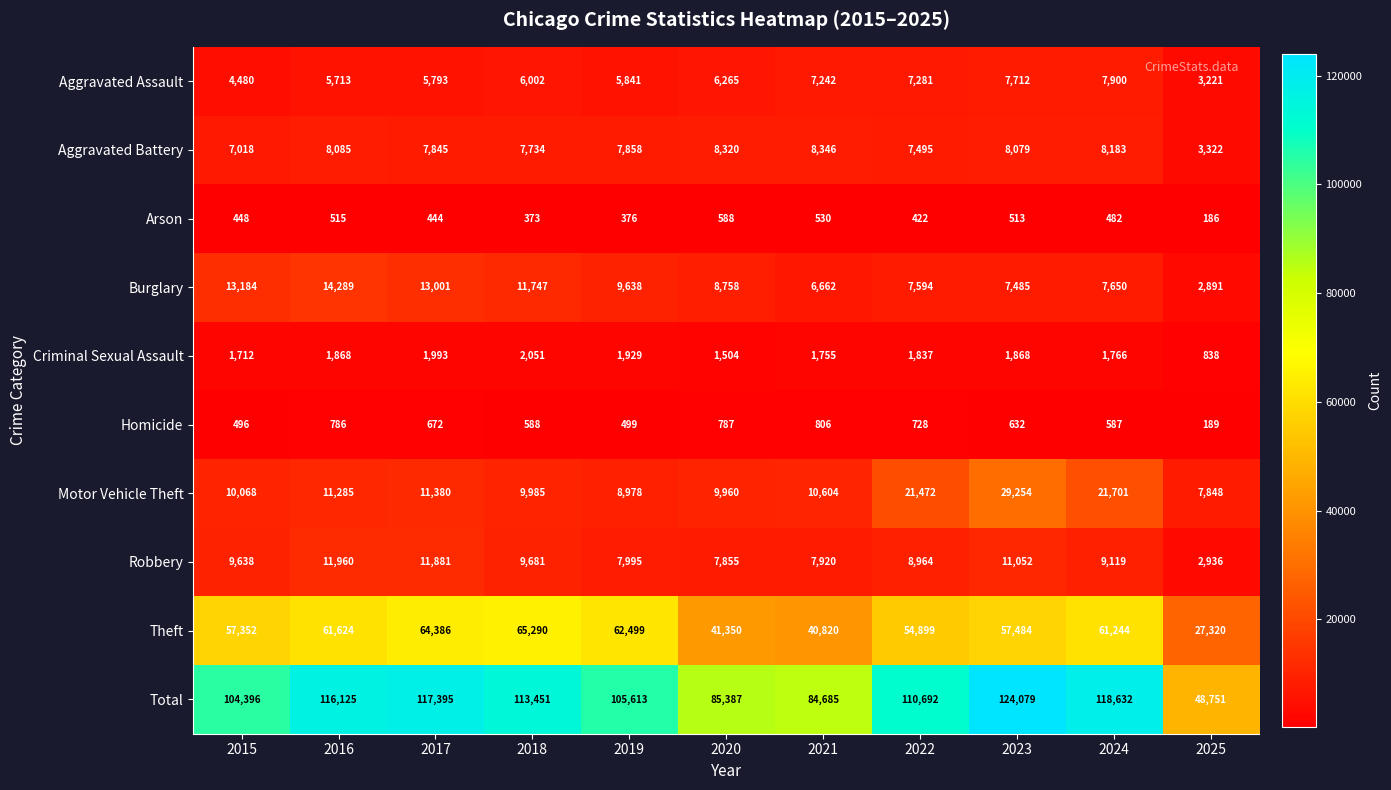

How many data points does each series have?

11